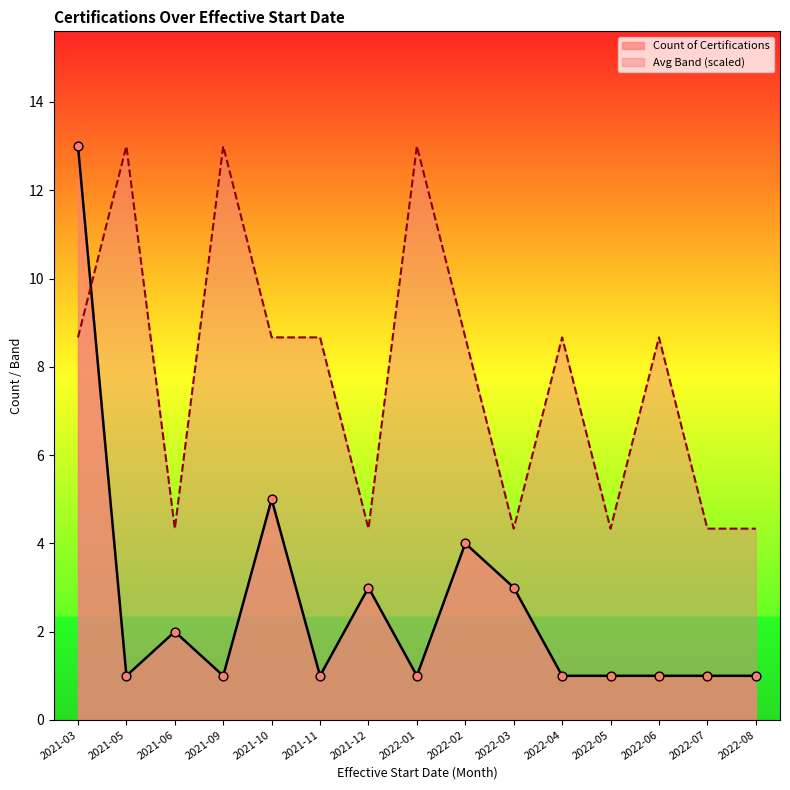

At how many categories does at least one series exceed 4?

15